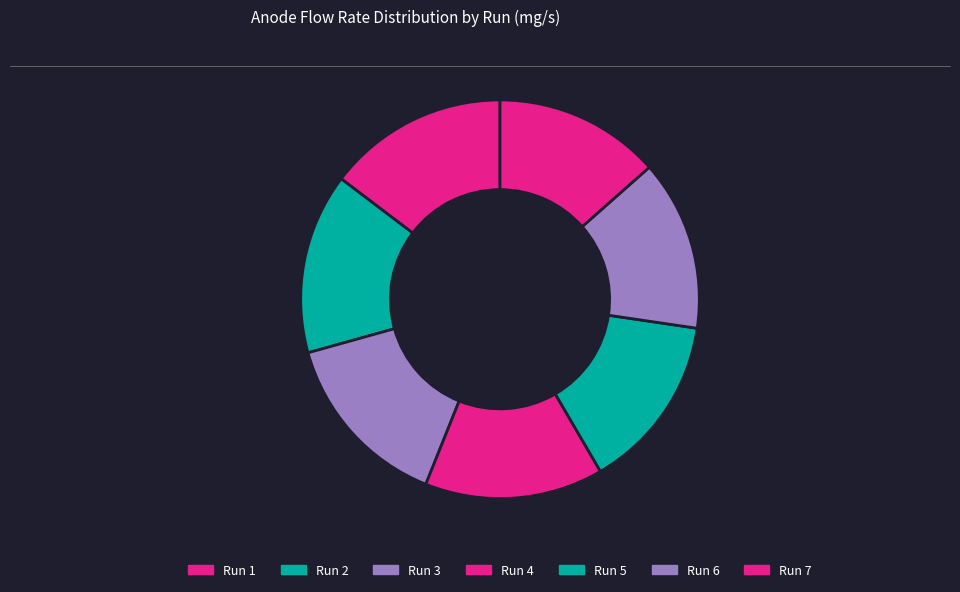

How many slices are in this pie chart?

7